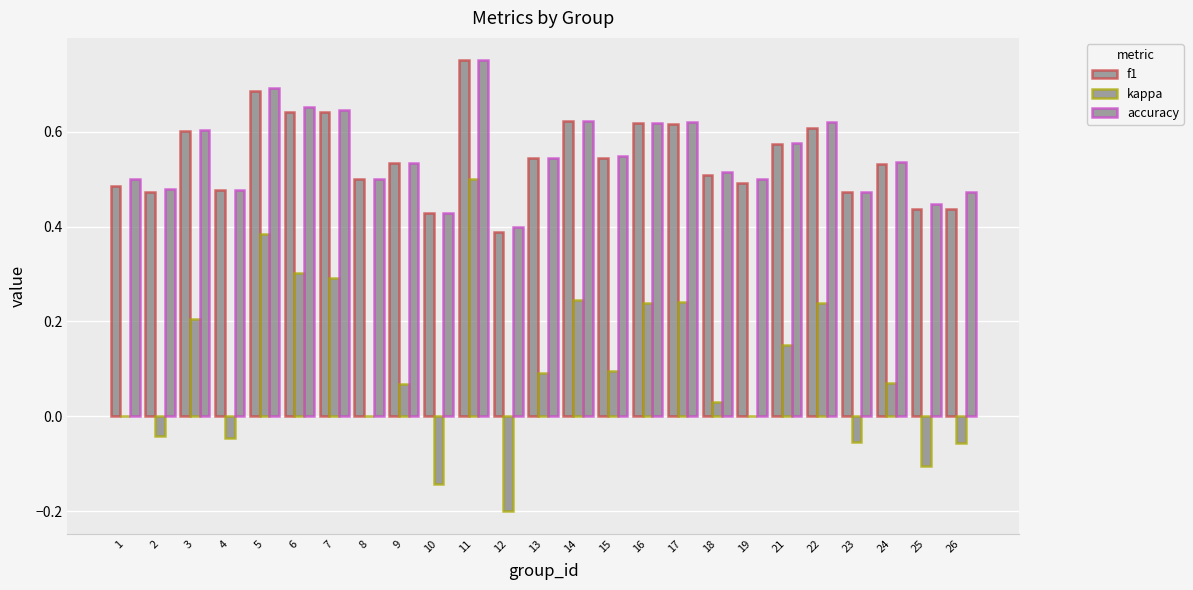

Are the bars grouped side by side (vs. stacked)?

Yes